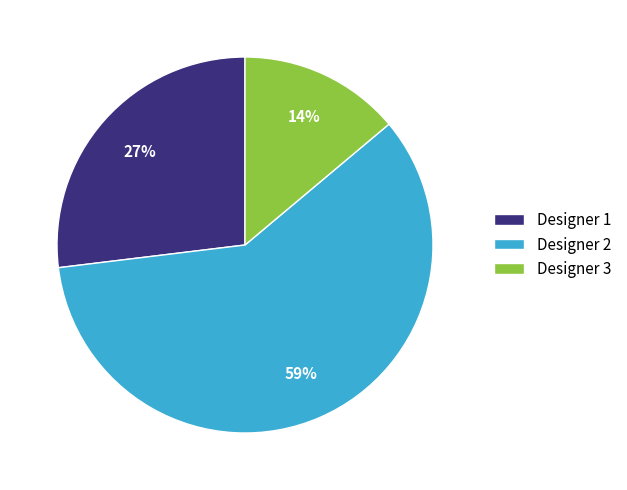

How many slices are in this pie chart?

3